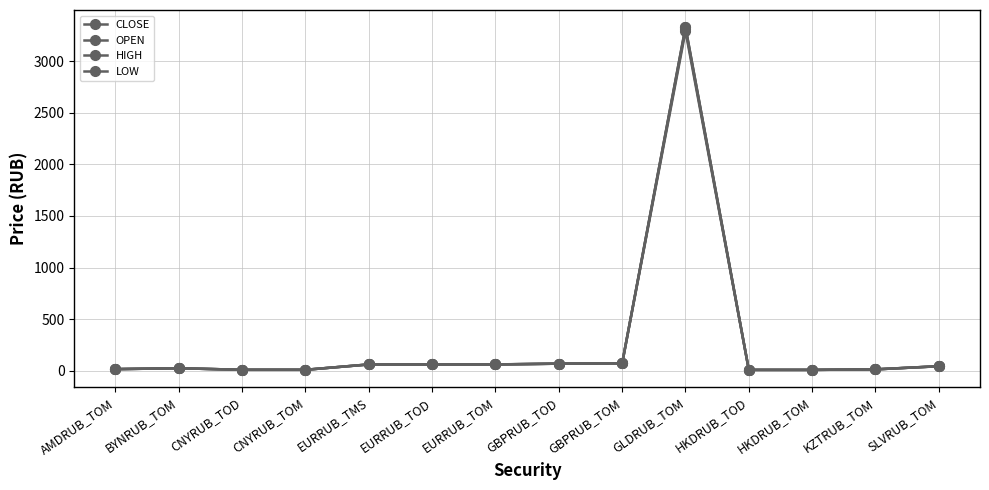

At which category is the sum across all series the highest?

GLDRUB_TOM